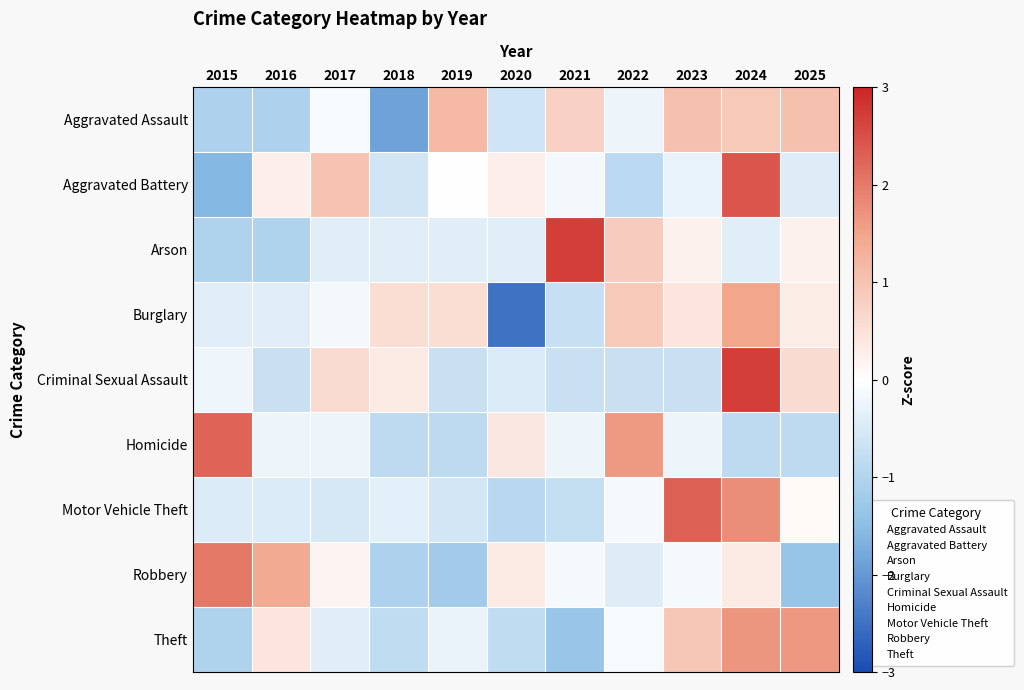

What is the smallest value displayed?

-2.5